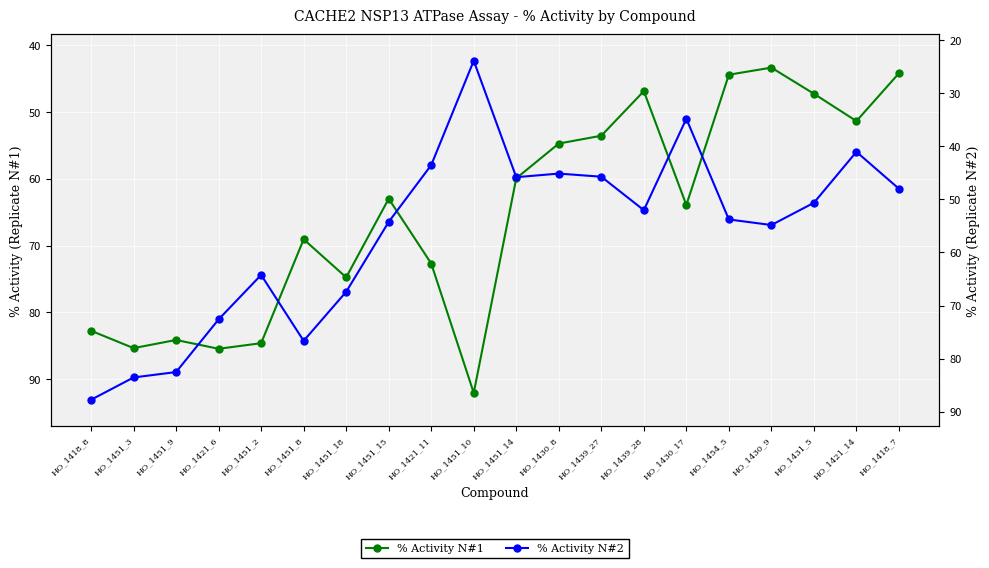

At which category is the sum across all series the highest?

HO_1418_8